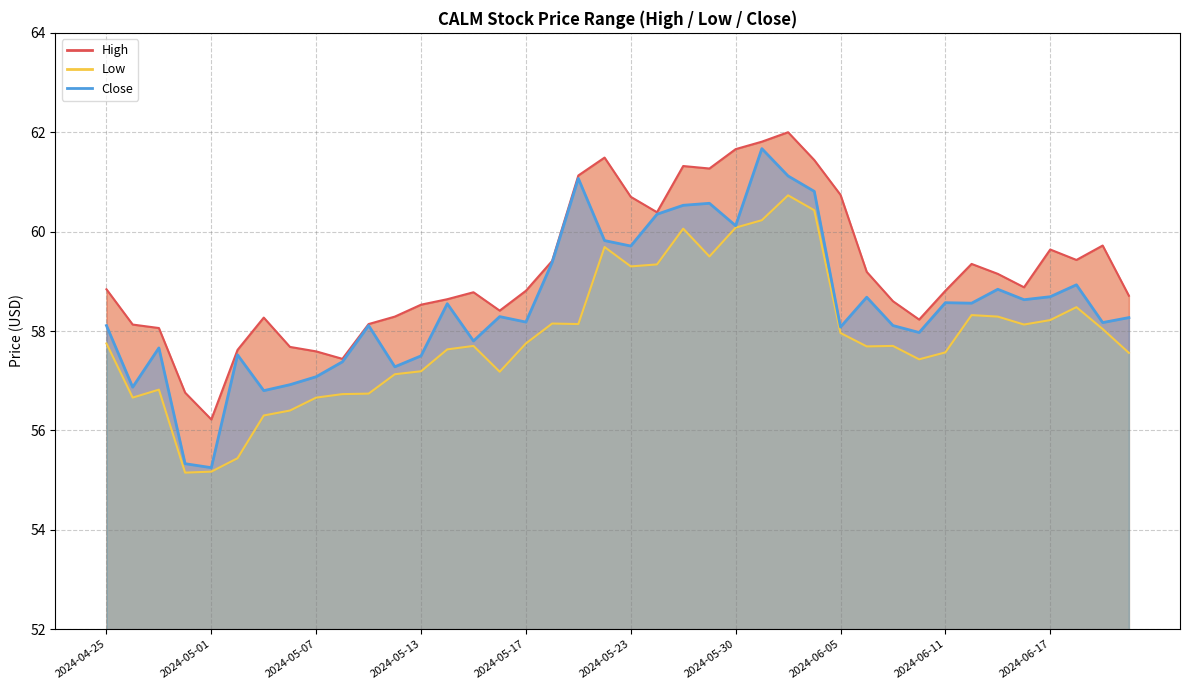

At how many categories does at least one series exceed 55?

40